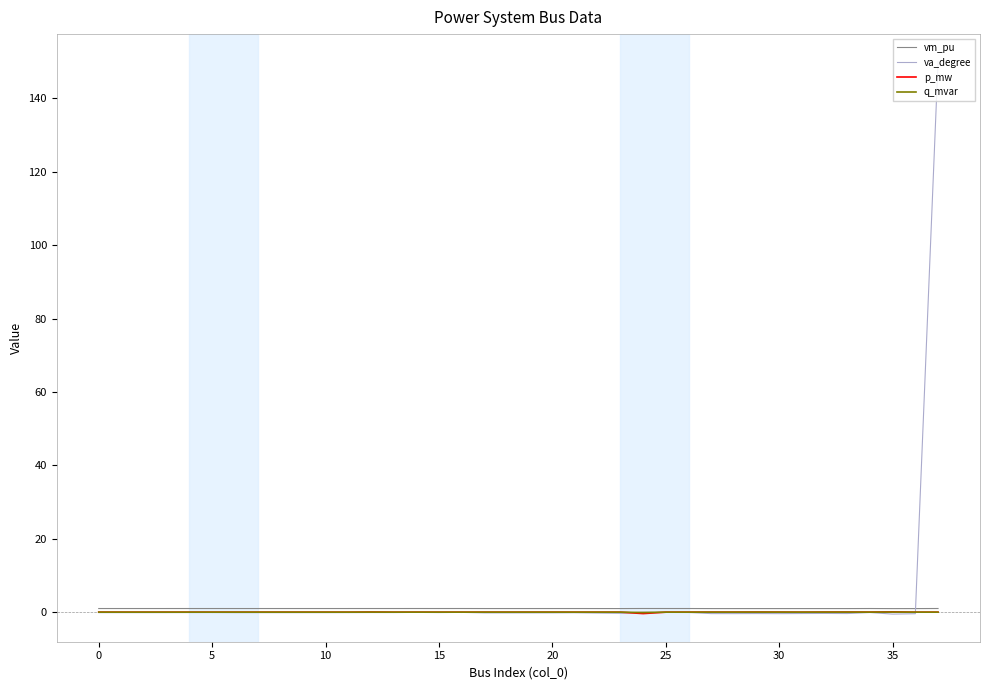

Which series has the largest range (max minus min)?

va_degree